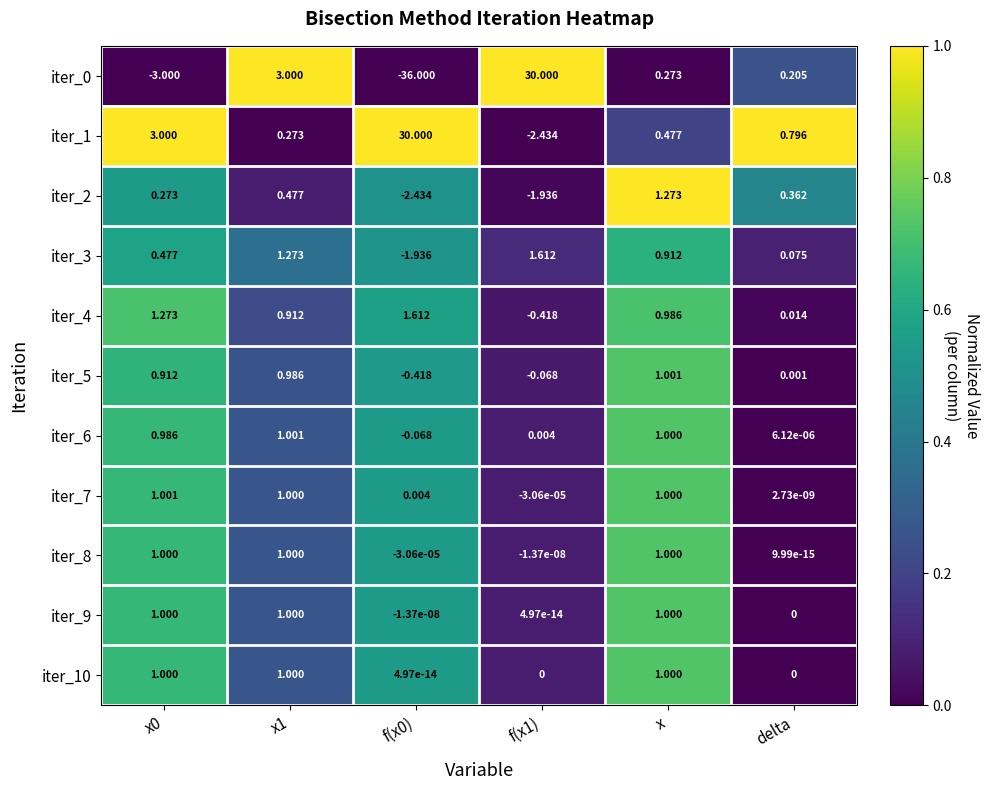

What is the difference between the highest and lowest values at x?

1.0